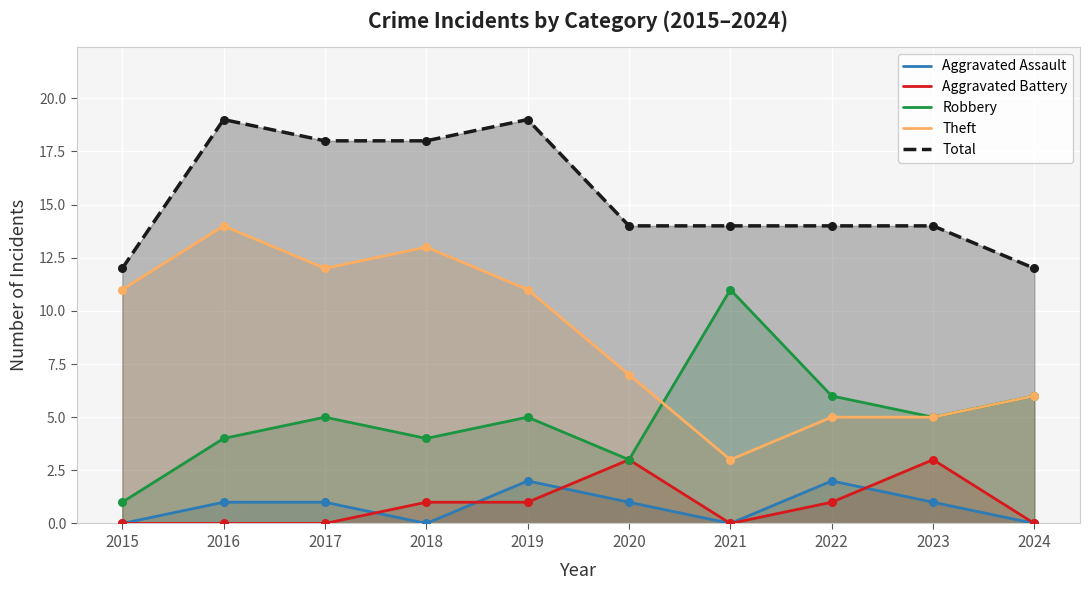

Which series has the largest total across all categories?

Total